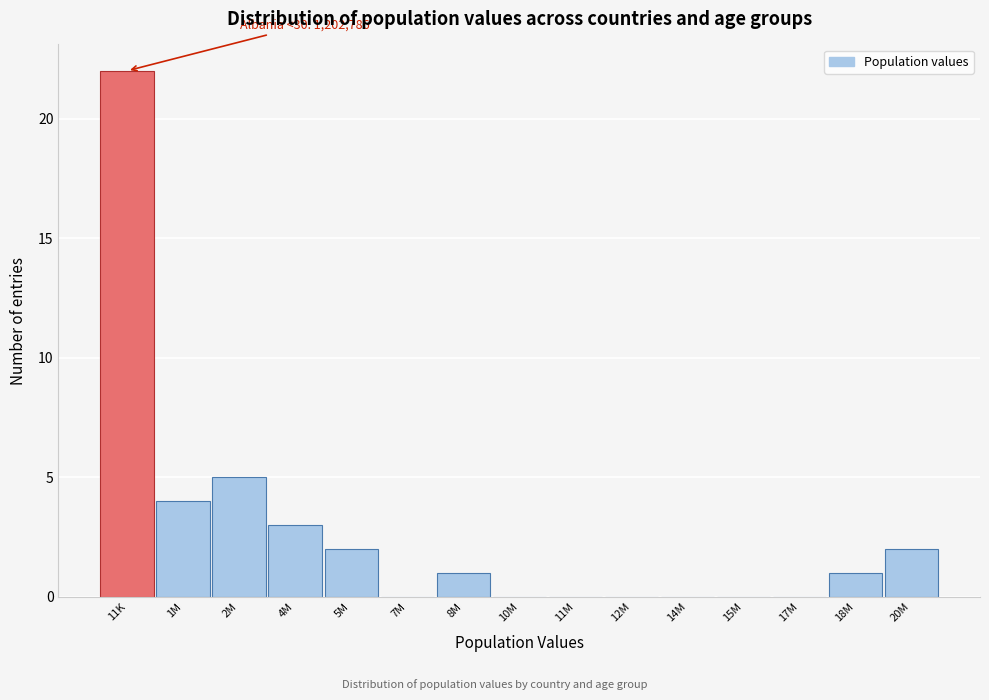

Reading left to right, extract all data points from this chart.

11K=22	1M=4	2M=5	4M=3	5M=2	7M=0	8M=1	10M=0	11M=0	12M=0	14M=0	15M=0	17M=0	18M=1	20M=2